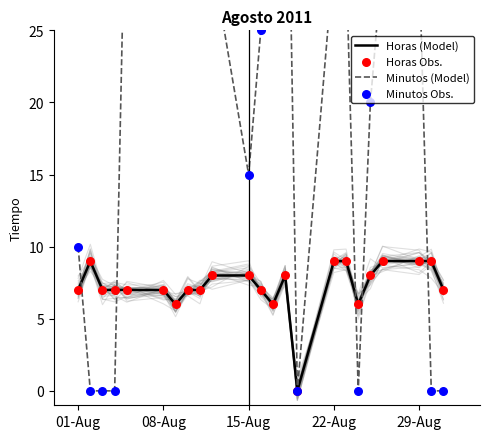

What is the maximum value for Horas (Model)?

9